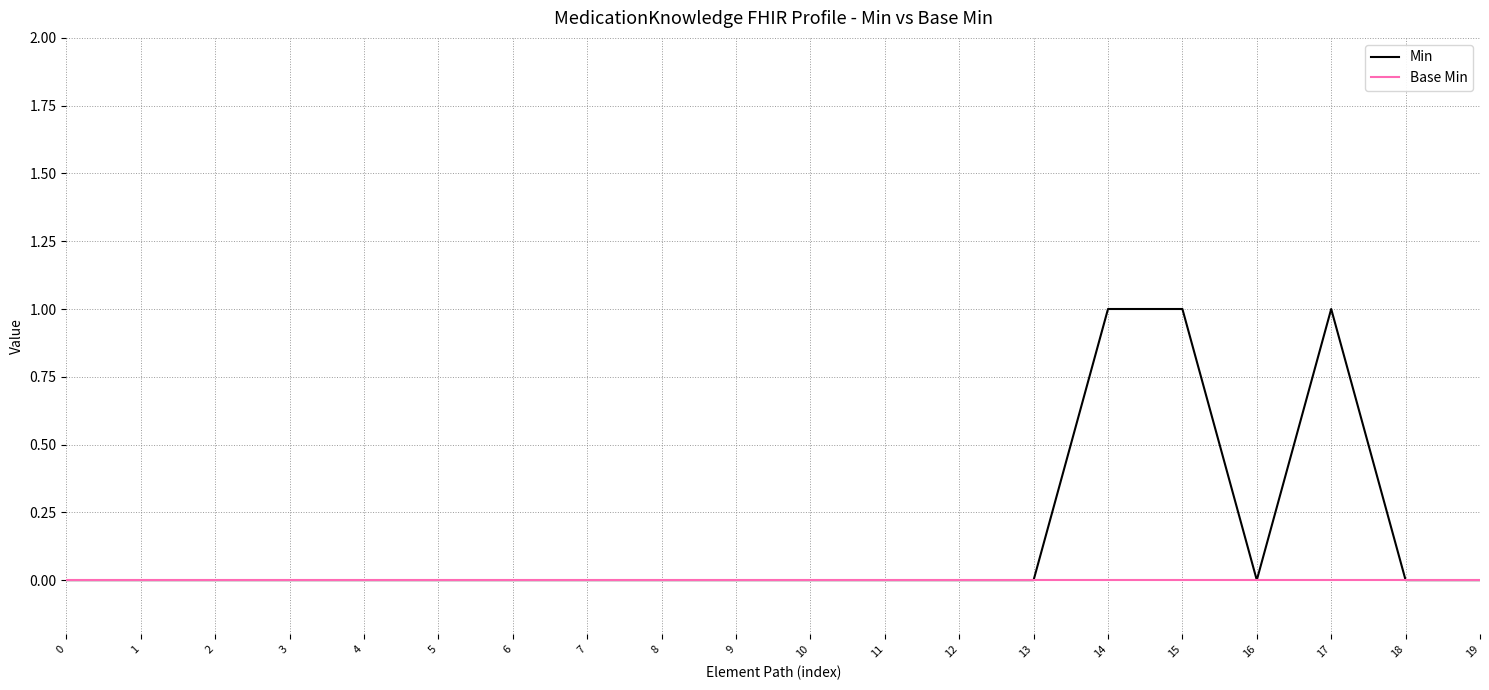

Does the chart have visible grid lines?

Yes